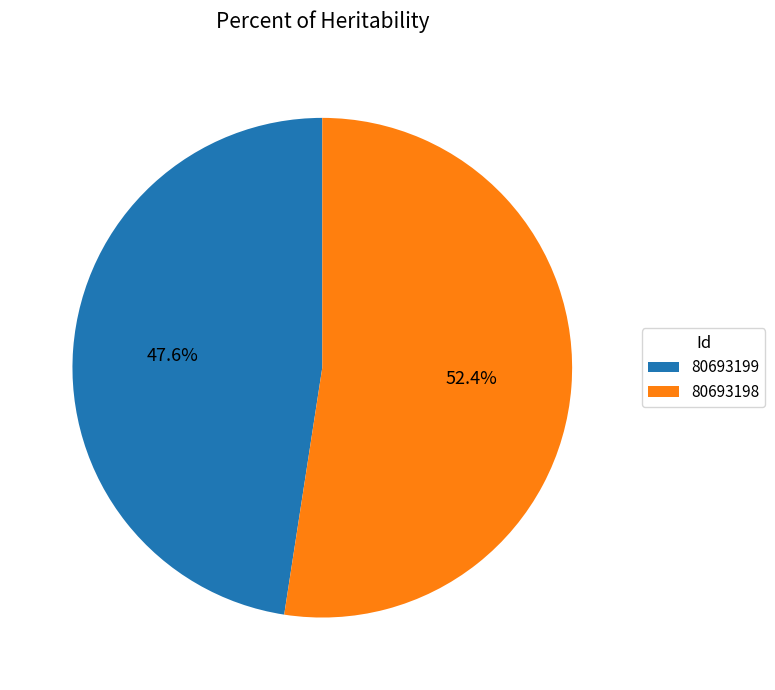

True or false: 80693198 accounts for 63% of the total.

False